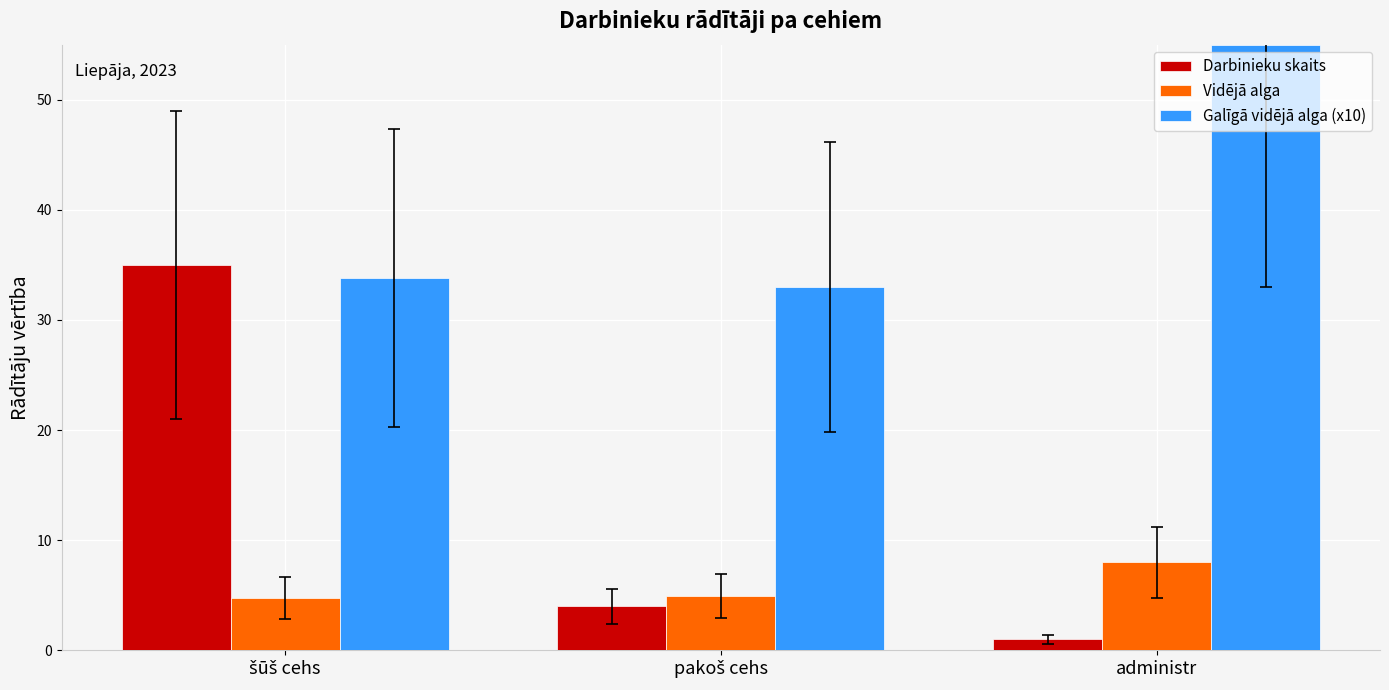

Is the value of Darbinieku skaits at administr greater than the value of Galīgā vidējā alga (x10) at administr?

No